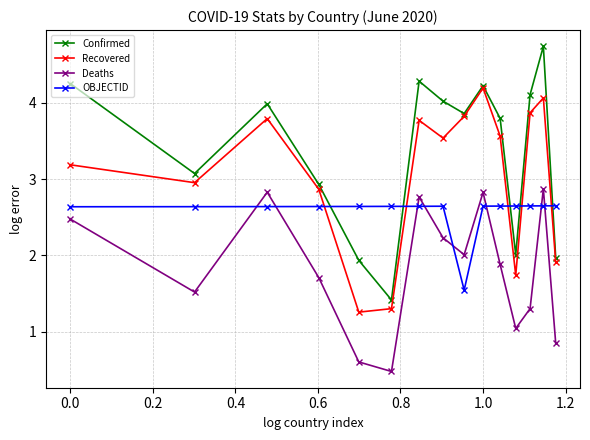

Does the chart have visible grid lines?

Yes